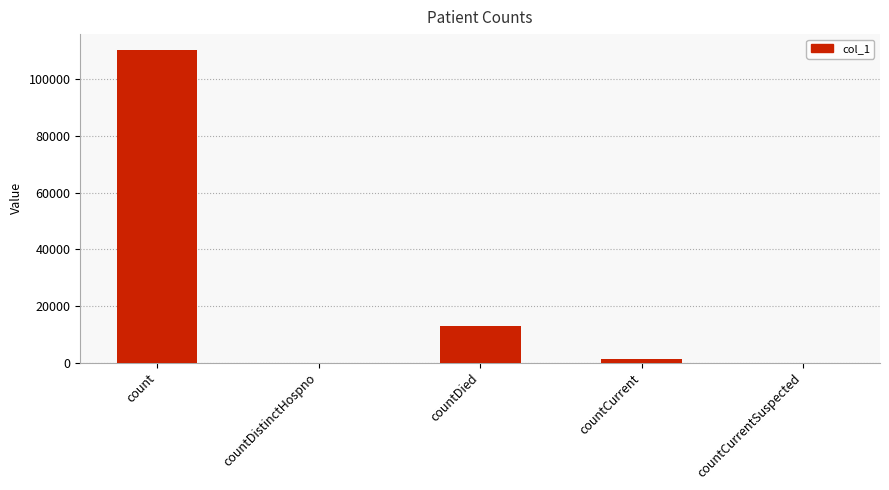

What is the difference between the values at count and countDied?

97471